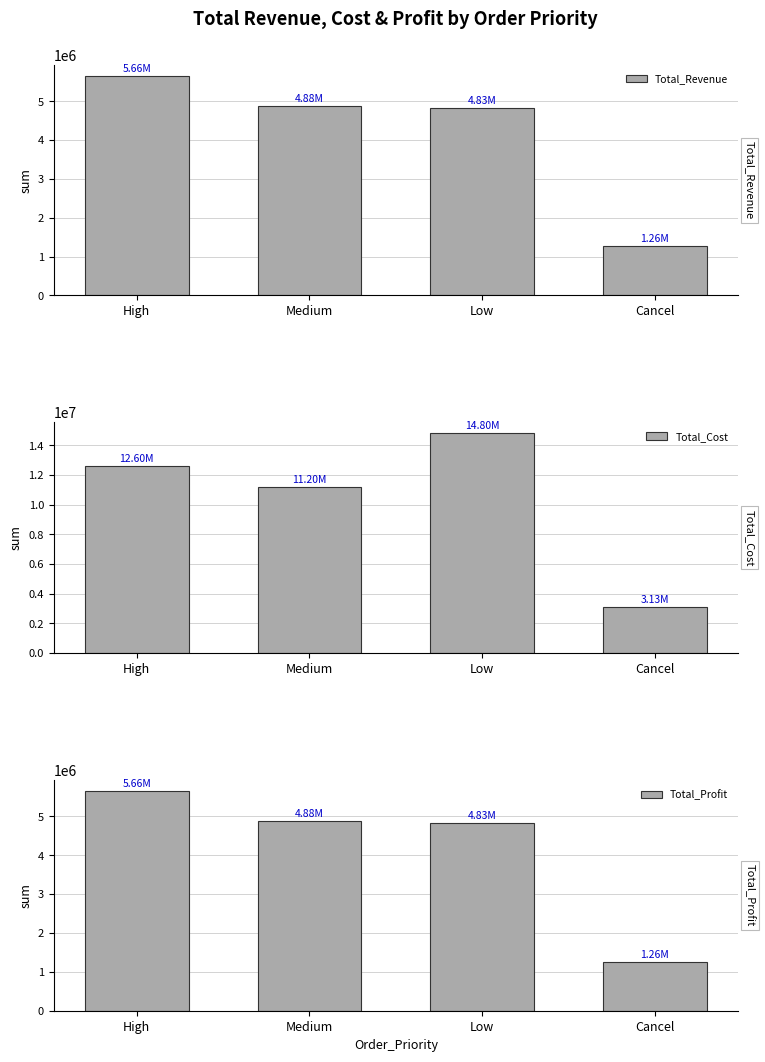

The Total_Revenue series shows 3053549.5 at Low. True or false?

False